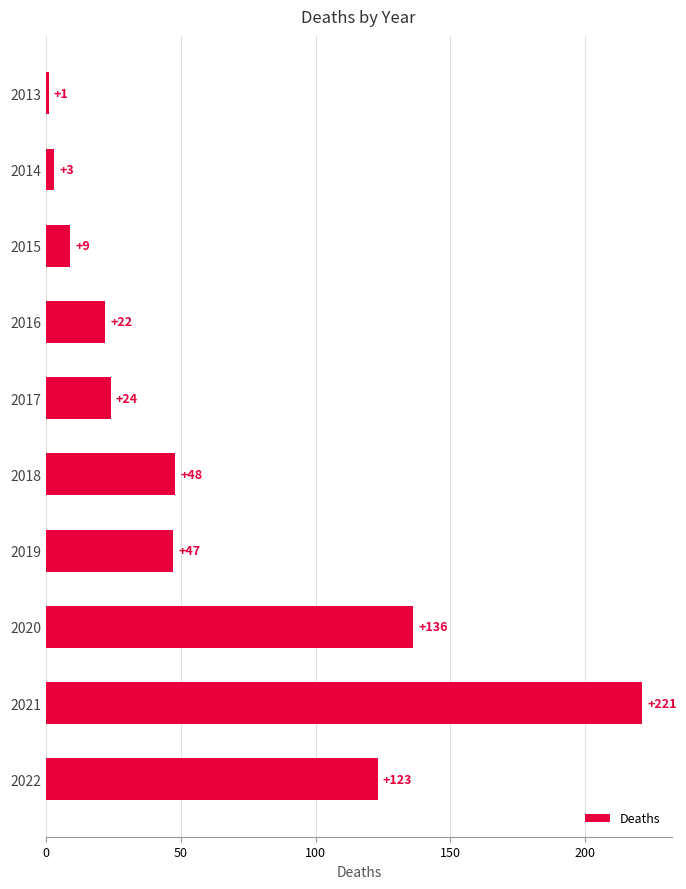

What is the value of the 8th bar from the top?

136